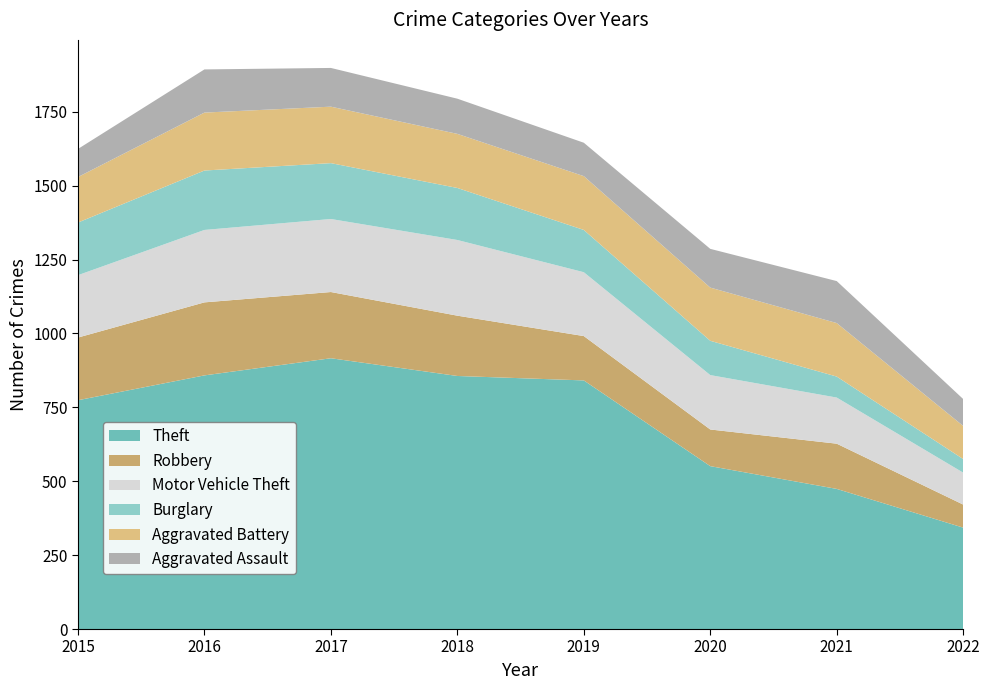

Reading right to left, extract all data points from this chart.

Theft: 343	474	551	841	856	916	858	774
Robbery: 78	153	124	150	204	224	247	212
Motor Vehicle Theft: 108	156	184	216	256	247	245	211
Burglary: 46	71	116	143	176	189	201	178
Aggravated Battery: 112	181	180	182	183	191	196	154
Aggravated Assault: 91	142	131	113	119	131	146	95